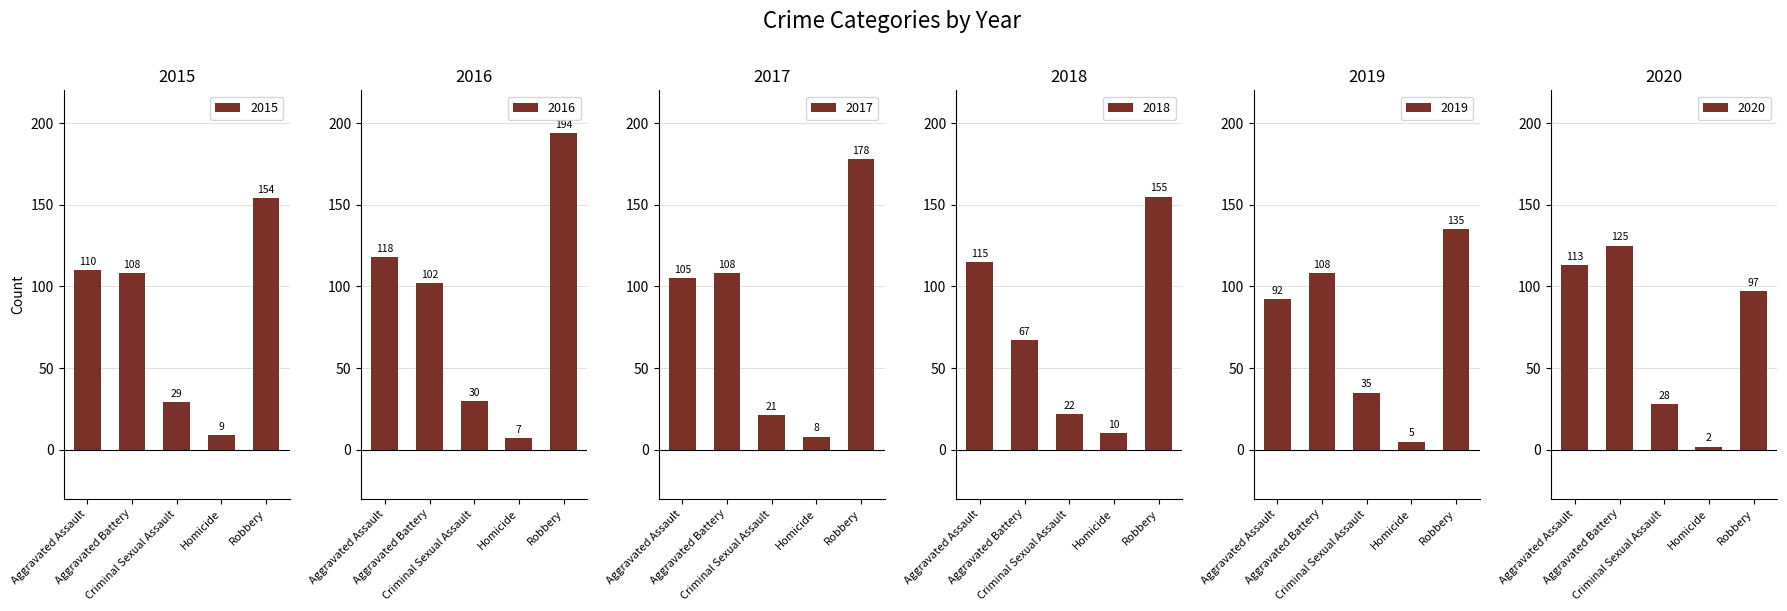

Which series has the largest range (max minus min)?

2016